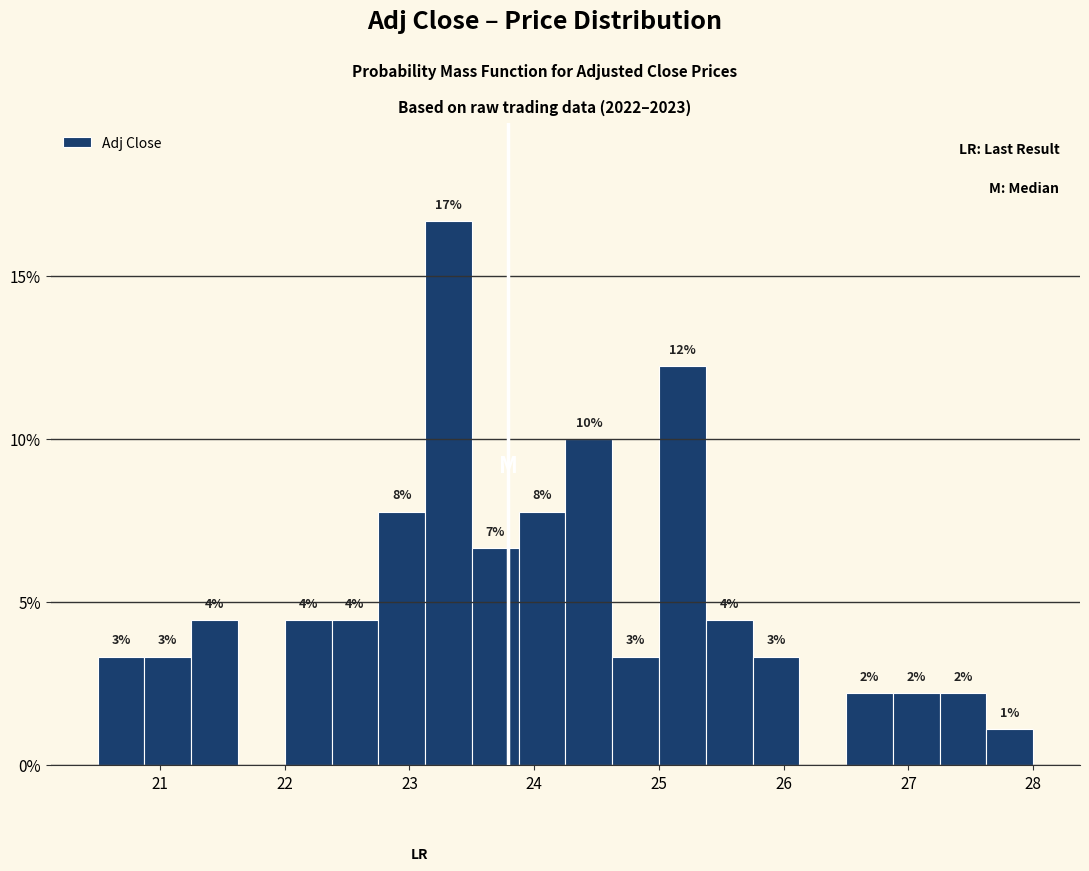

Around what value on the x-axis is the tallest bar? Give the approximate position of its centre, as read against the axis.

23.3